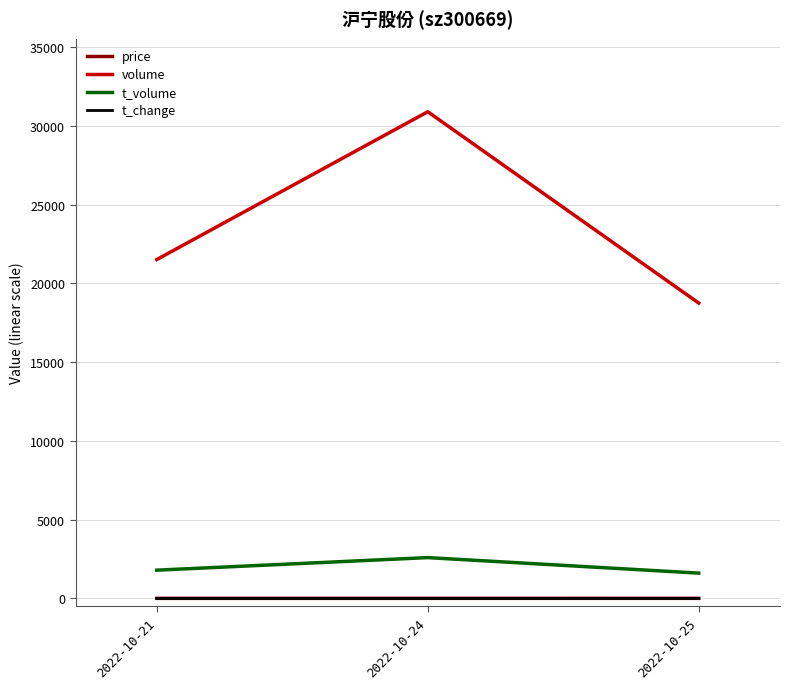

What is the sum of the price values at 2022-10-24 and 2022-10-21?

16.6